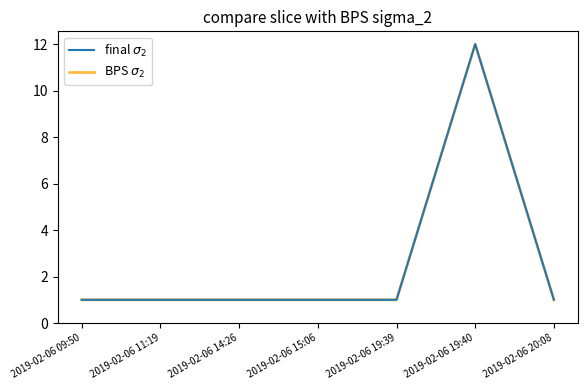

Is this an area chart (filled region under the line)?

No